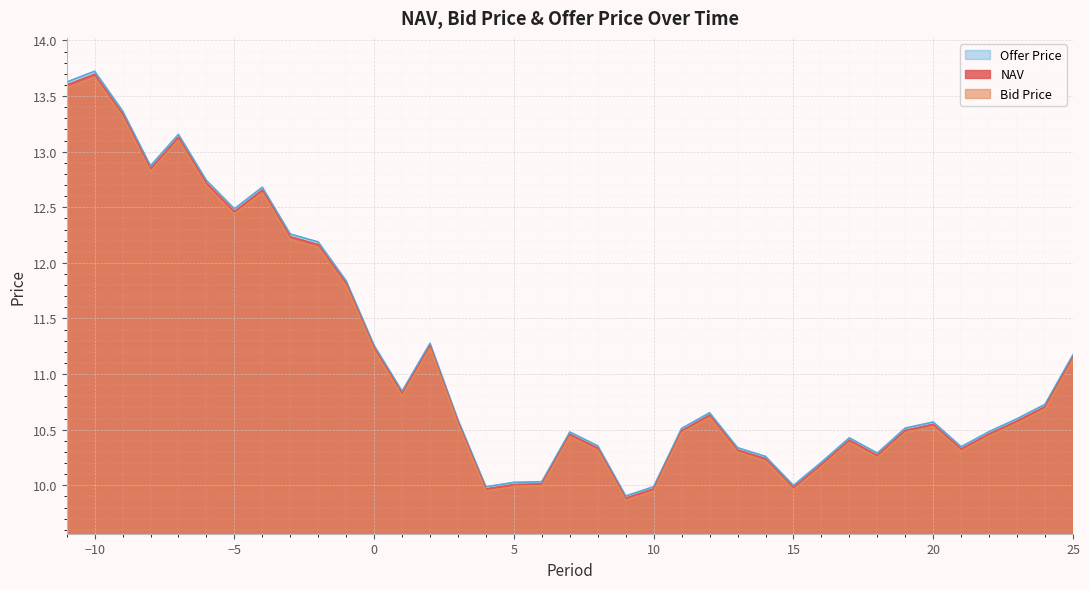

What is the difference between the second highest and second lowest values in the Offer Price series?

3.6